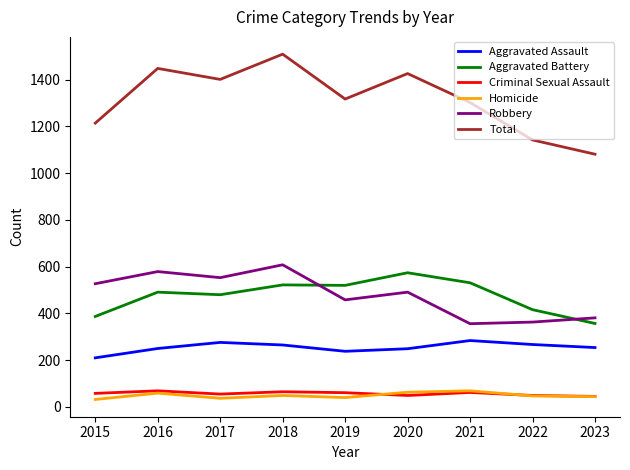

How many values in the Homicide series are below 47?

4